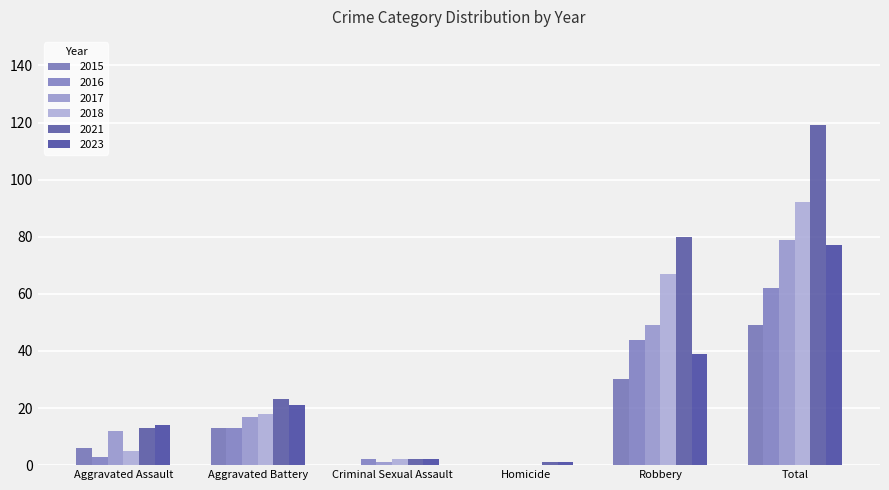

Which series has the widest spread of values?

2021